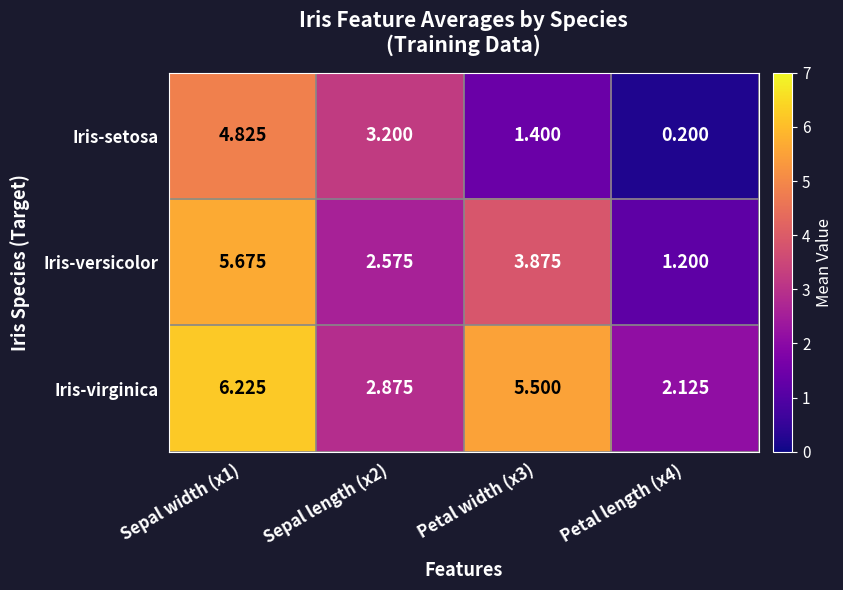

Which series has the widest spread of values?

Iris-setosa